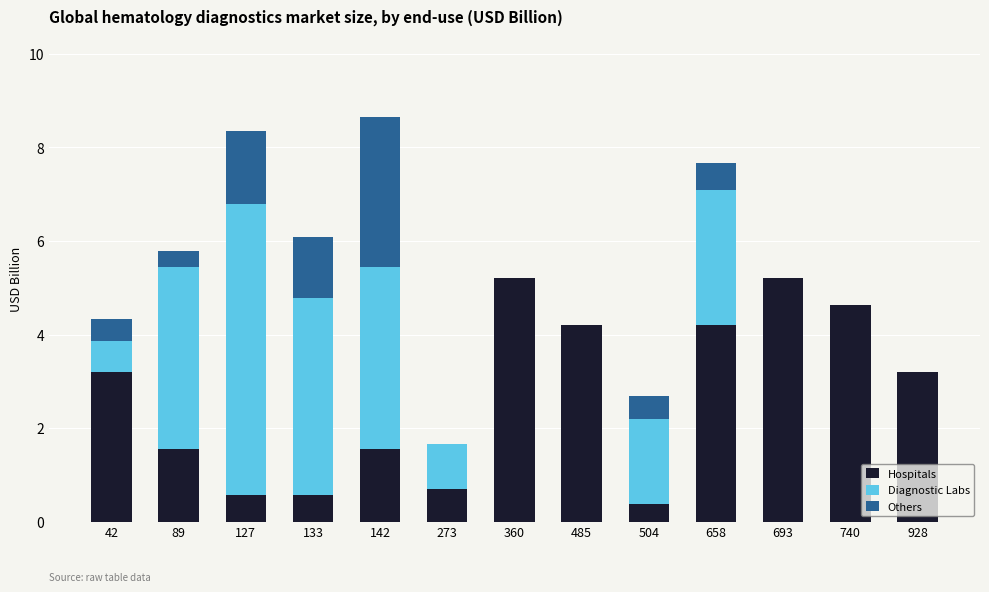

What is the highest value of the Hospitals series?

5.2